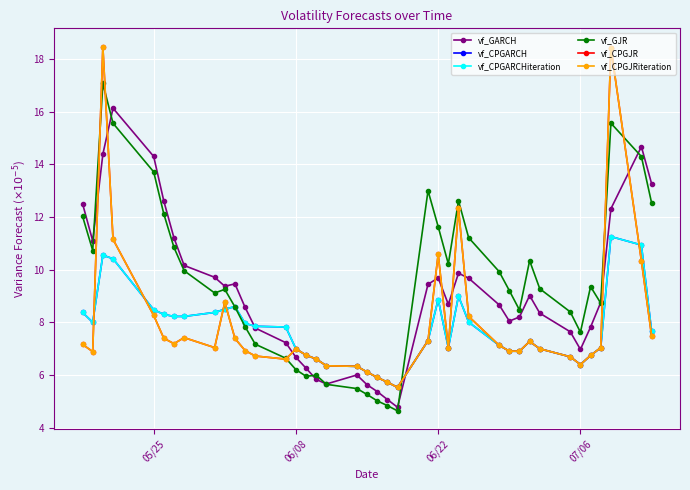

What is the smallest value displayed?

4.6